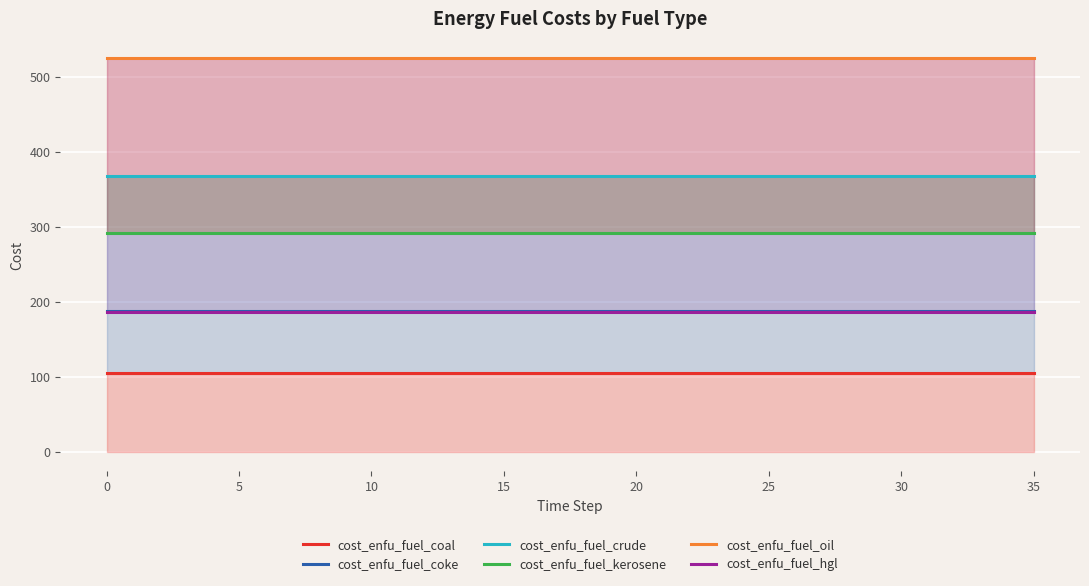

What value does the cost_enfu_fuel_oil series have at 10?

524.8